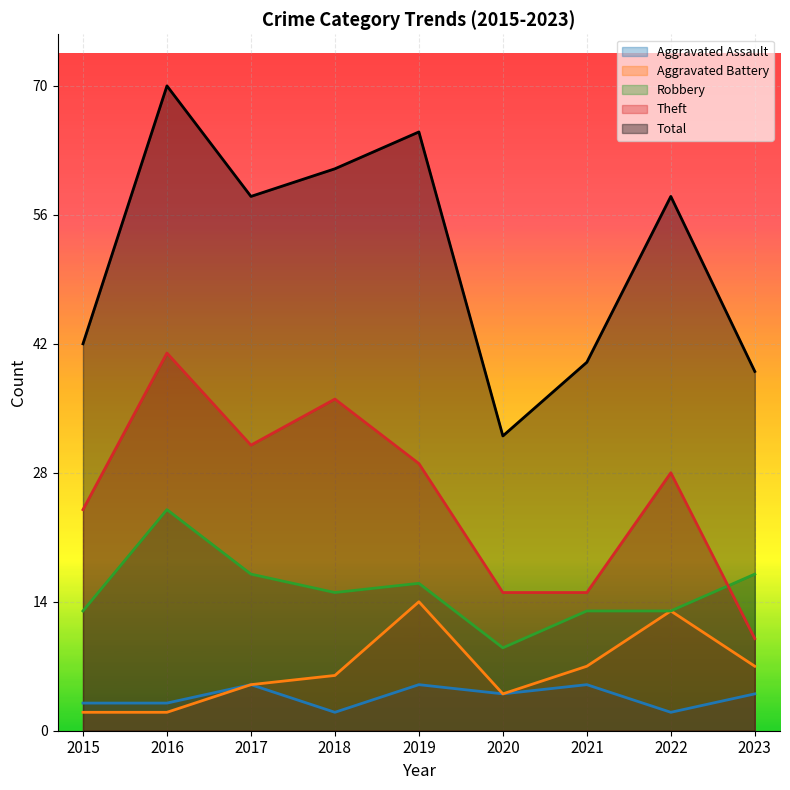

At how many categories does at least one series exceed 40?

6